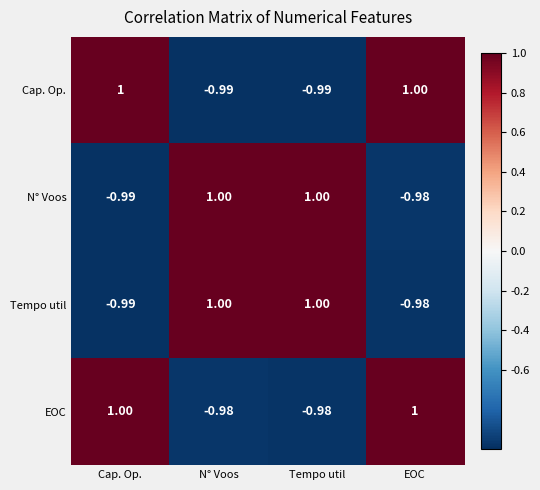

At which category is the sum across all series the highest?

EOC